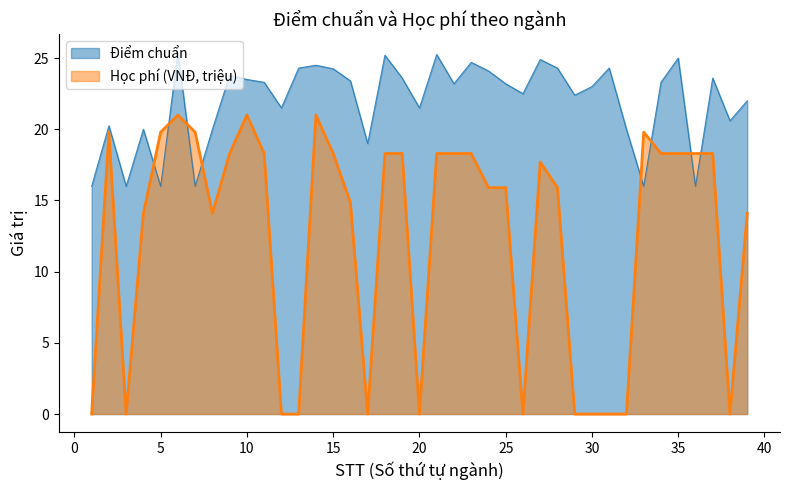

What is the value of the Điểm chuẩn point at the 31st from the left?

24.3